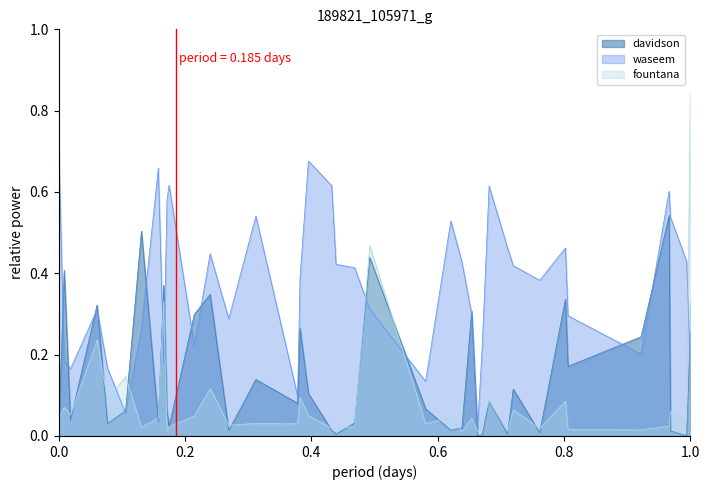

What is the average value of the davidson series?

0.1